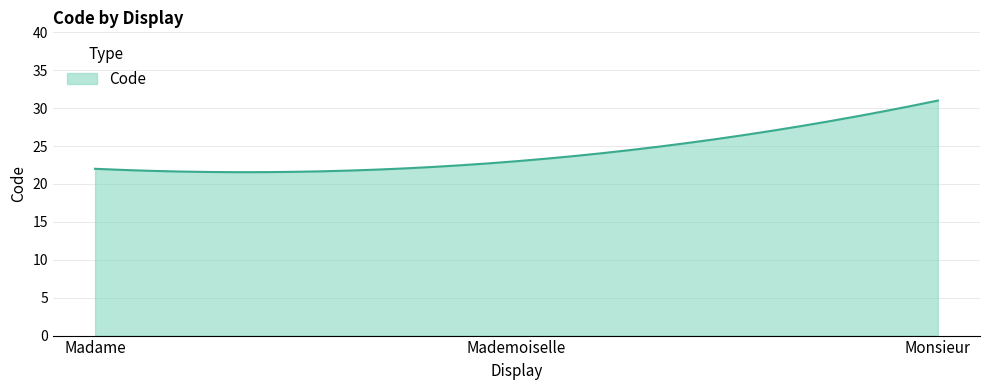

What is the maximum value shown in the chart?

31.0